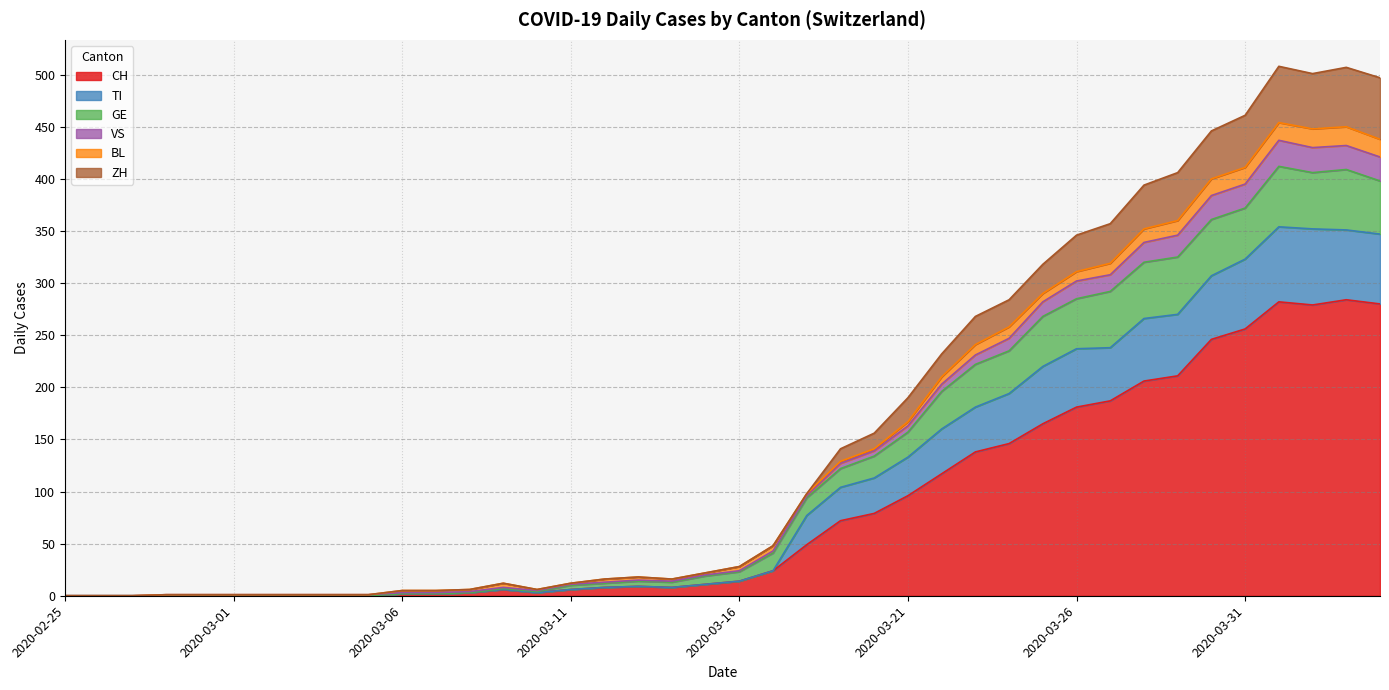

The value of CH at 2020-03-21 is 139. True or false?

False